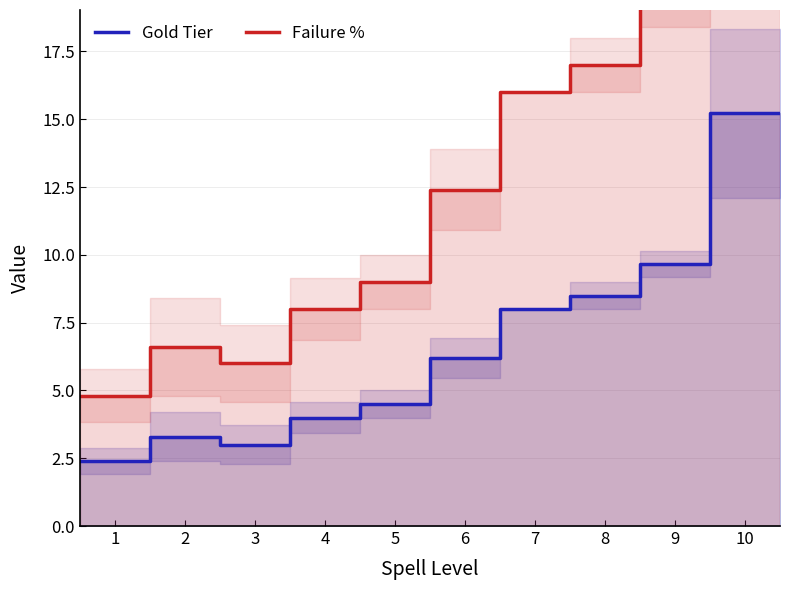

Is it true that Gold Tier equals 6.3 at 5?

False